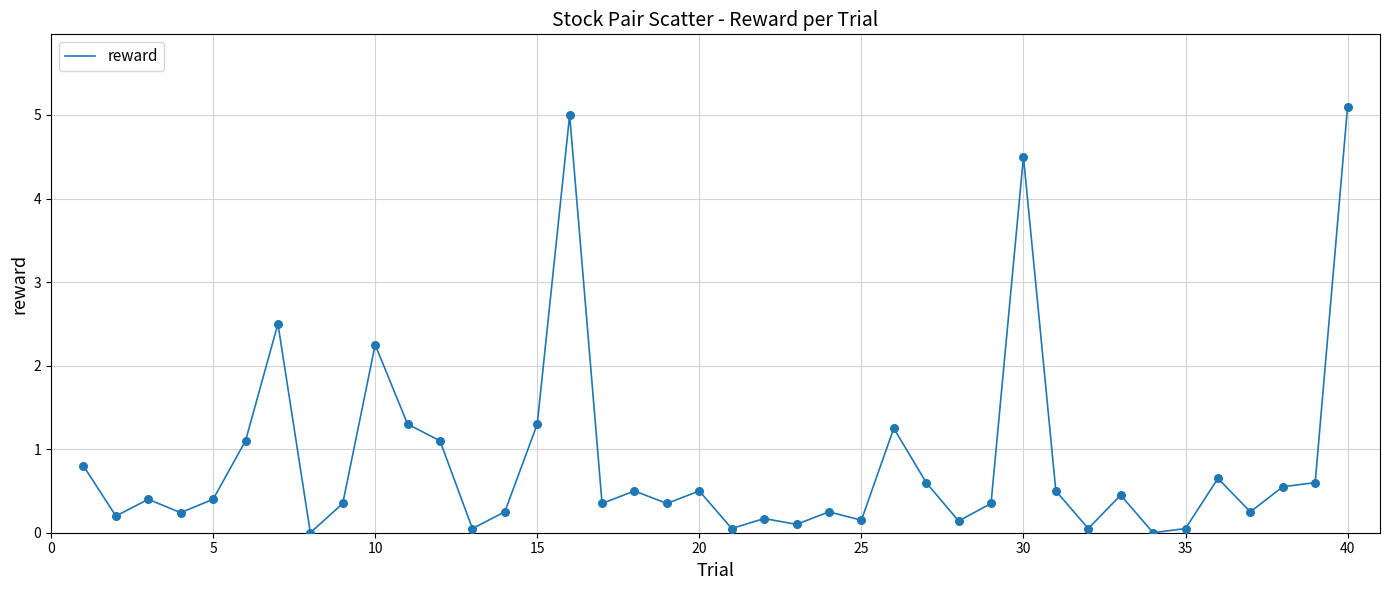

What is the maximum value shown in the chart?

5.1